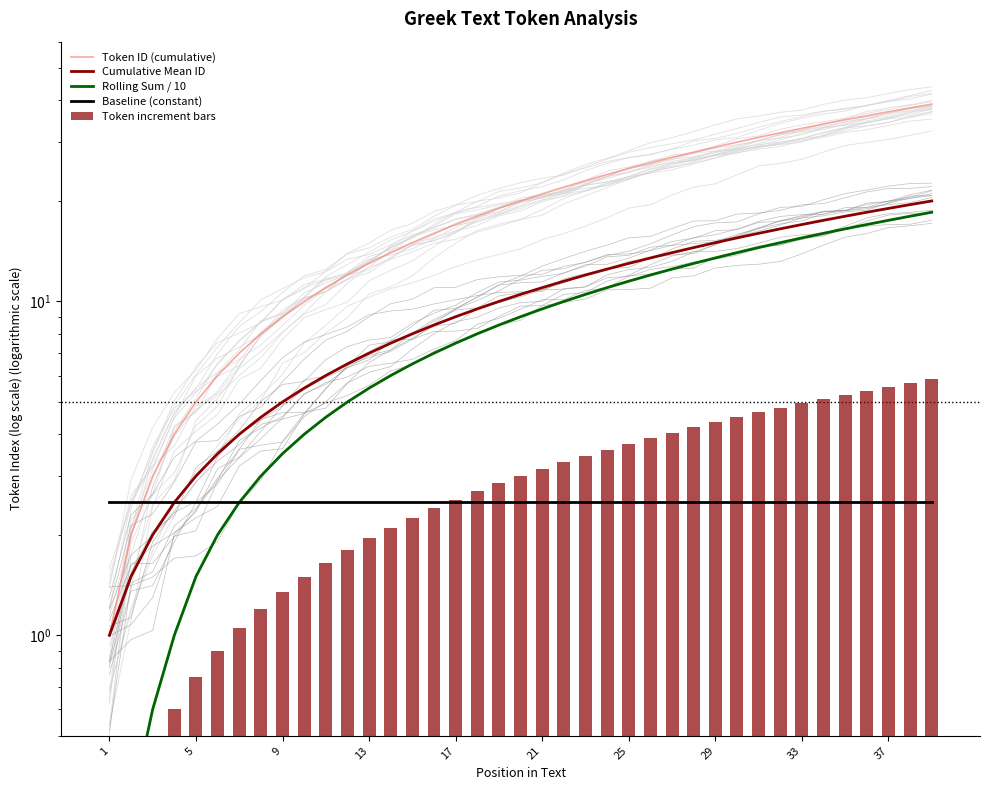

Which series has the largest range (max minus min)?

Token ID (cumulative)